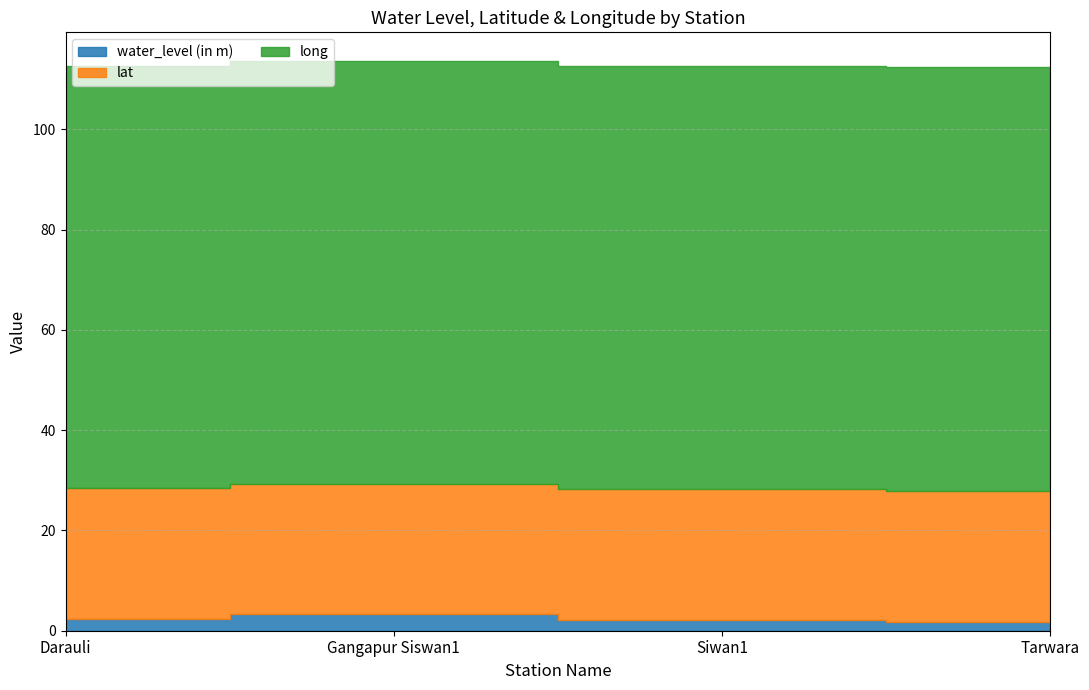

List the series in order of their peak value, lowest first.

water_level (in m), lat, long